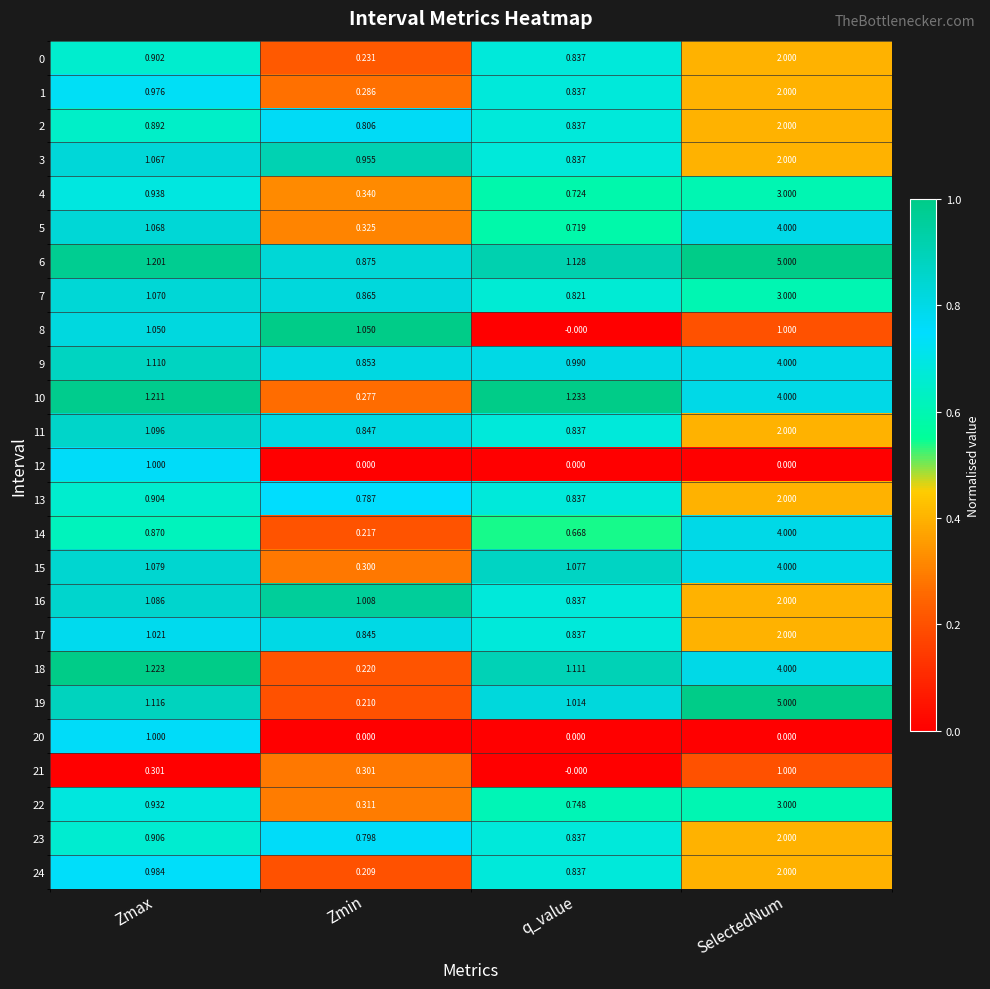

At which label does 18 first exceed 1?

Zmax